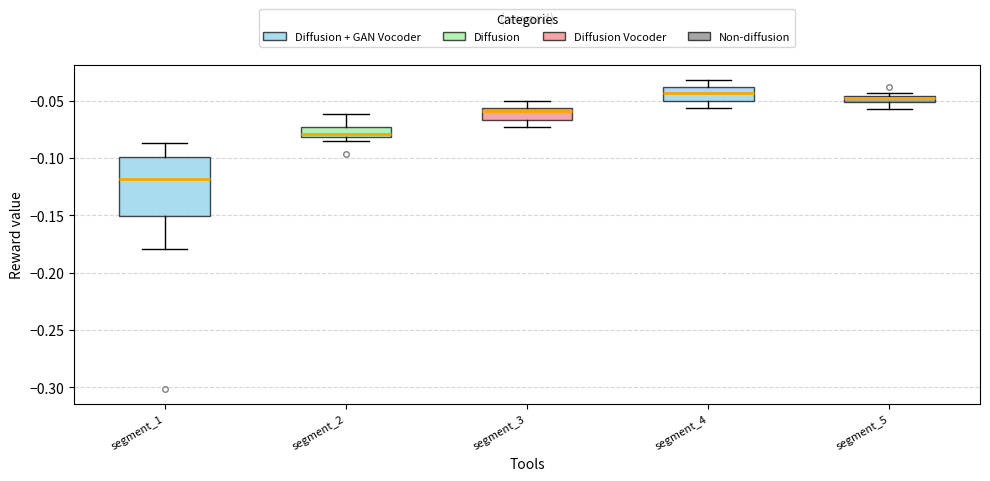

Comparing the boxes themselves (not the whiskers), which one is the tallest?

segment_1